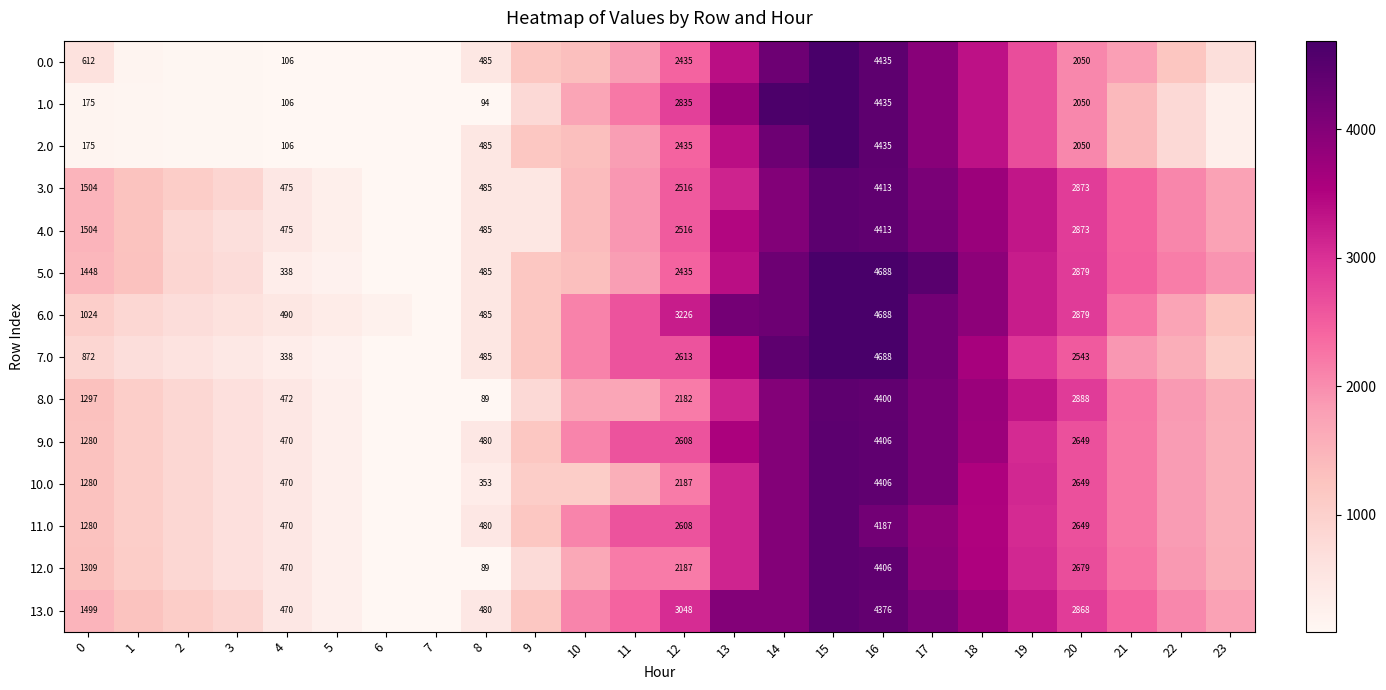

Between 5 and 12, which is larger?

12